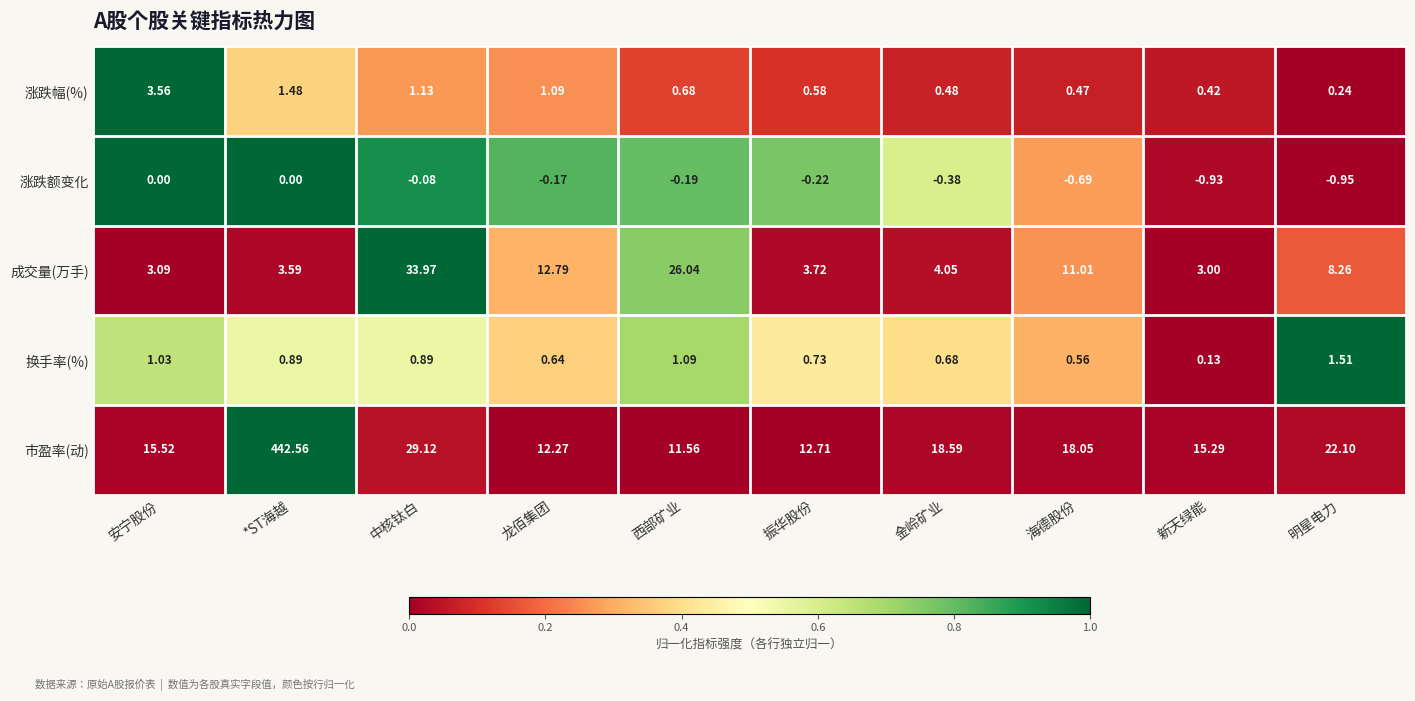

At which category is the sum across all series the highest?

*ST海越